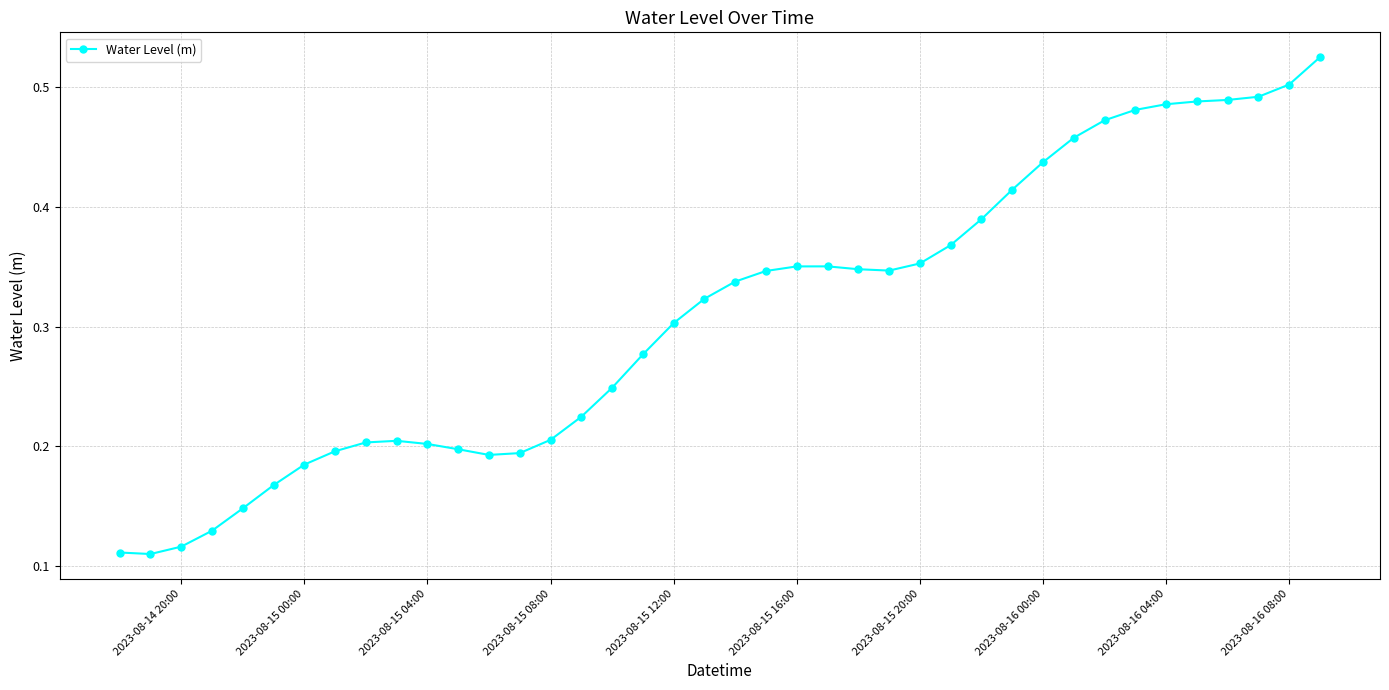

What is the sum of all values?

12.4